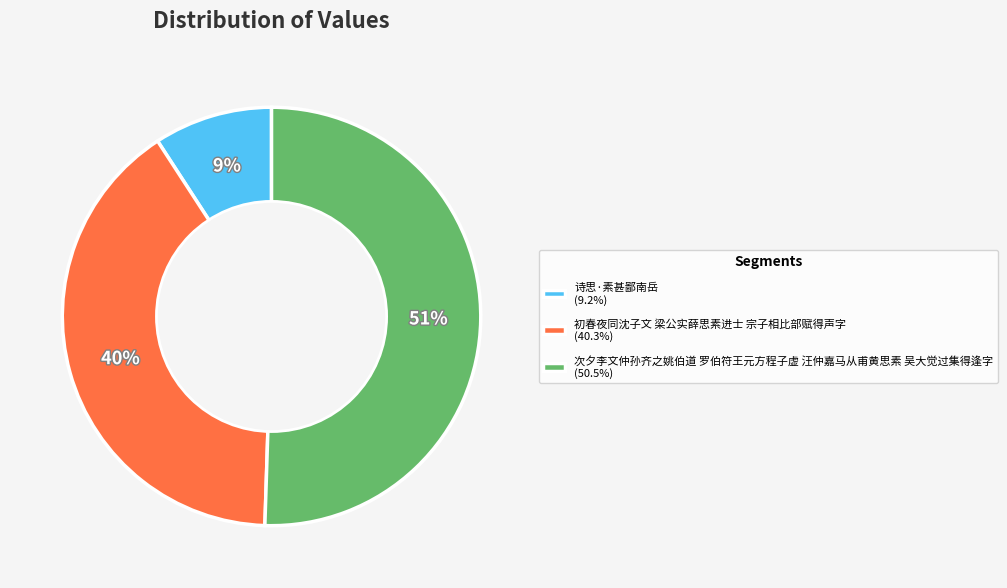

Do 初春夜同沈子文 梁公实薛思素进士 宗子相比部赋得声字 (40.3%) and 诗思·素甚鄙南岳 (9.2%) together represent more than half of the pie?

No